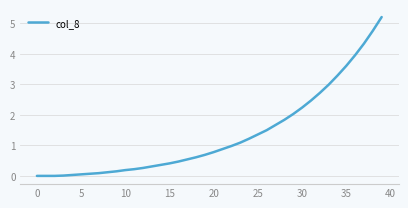

What is the difference between the maximum and minimum values?

5.2